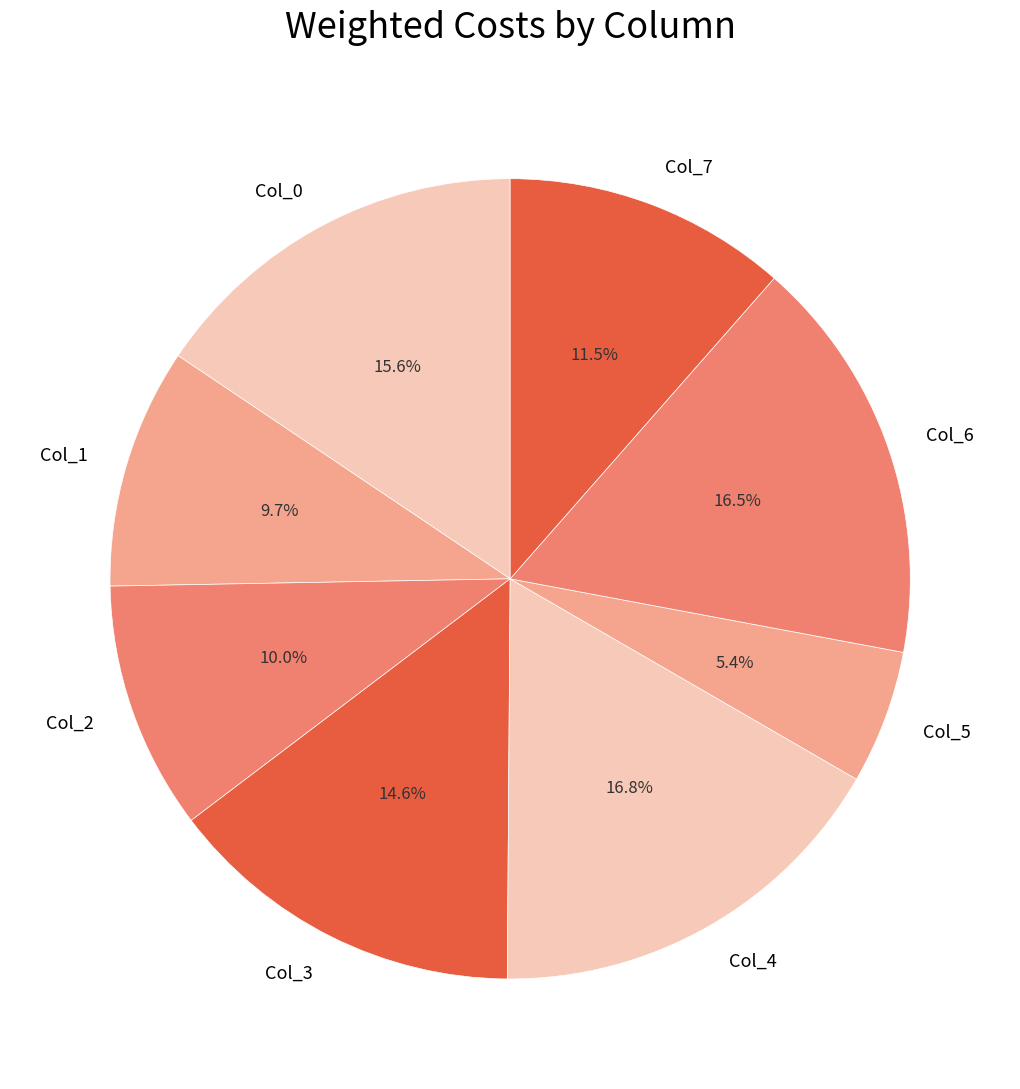

Which slice is the smallest?

Col_5